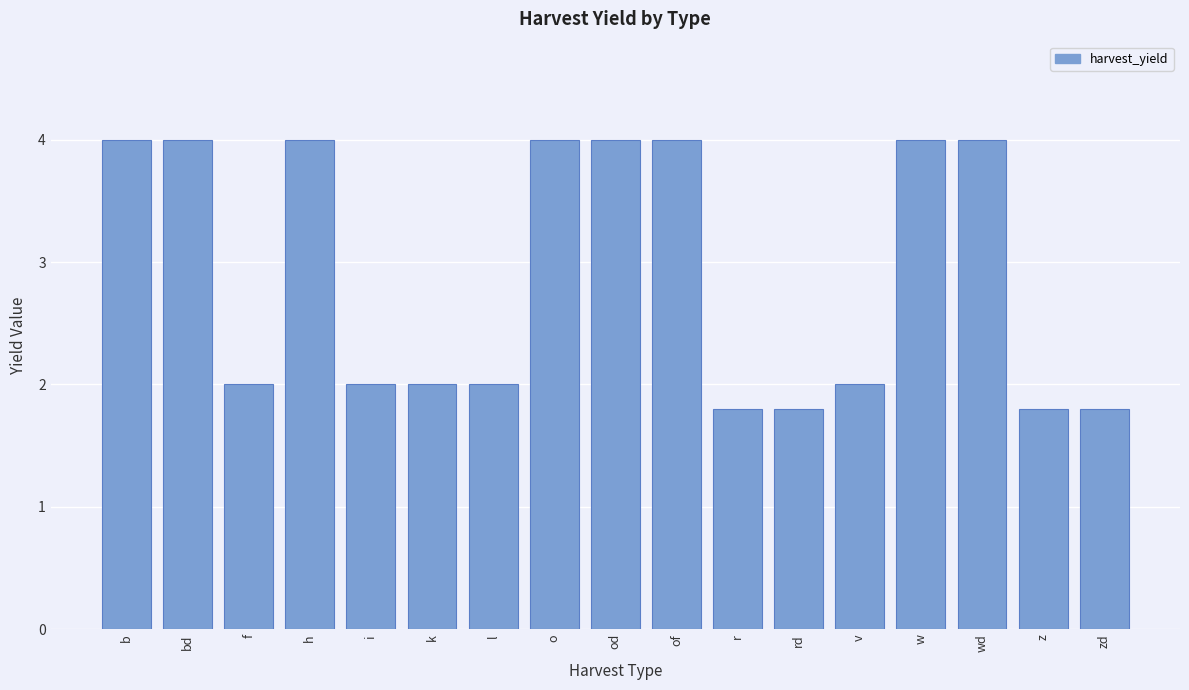

Approximately how many times larger is the value at of compared to bd?

1.0